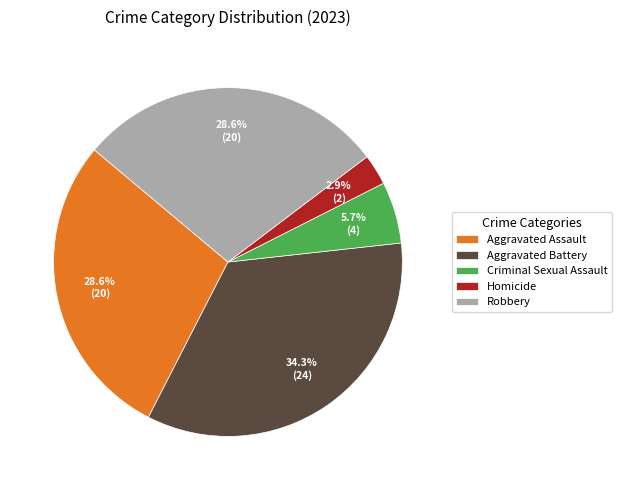

Combined, do Aggravated Assault and Robbery account for over 50%?

Yes